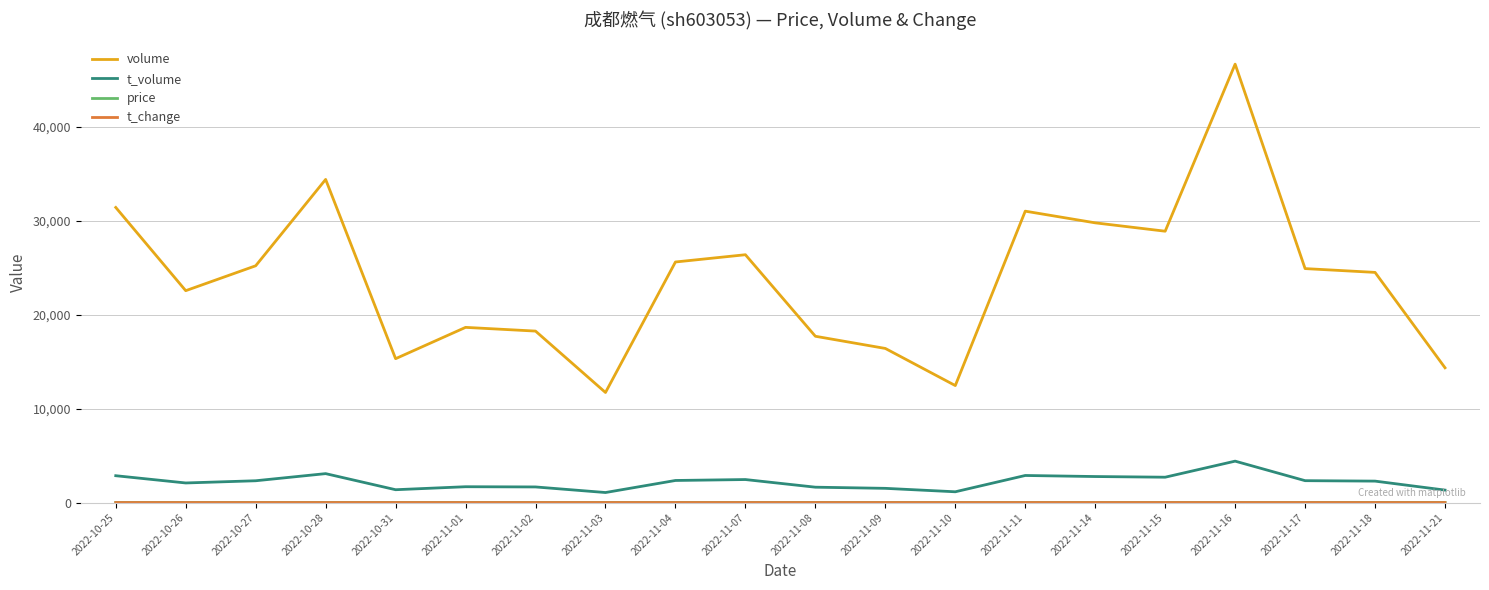

What position from the right is 2022-11-02?

14